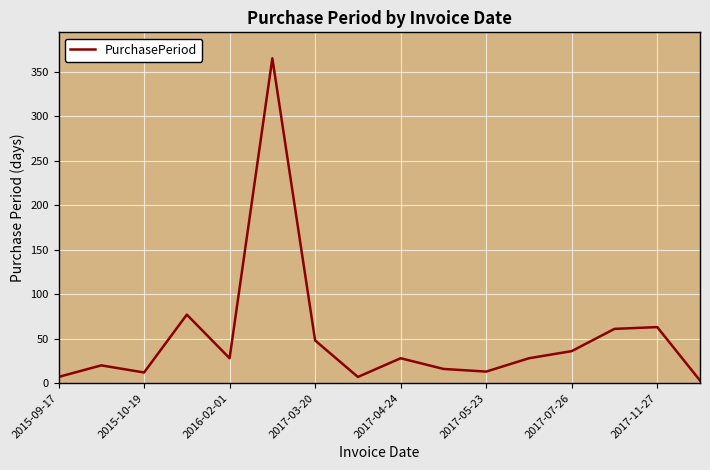

What is the difference between the maximum and minimum values?

362